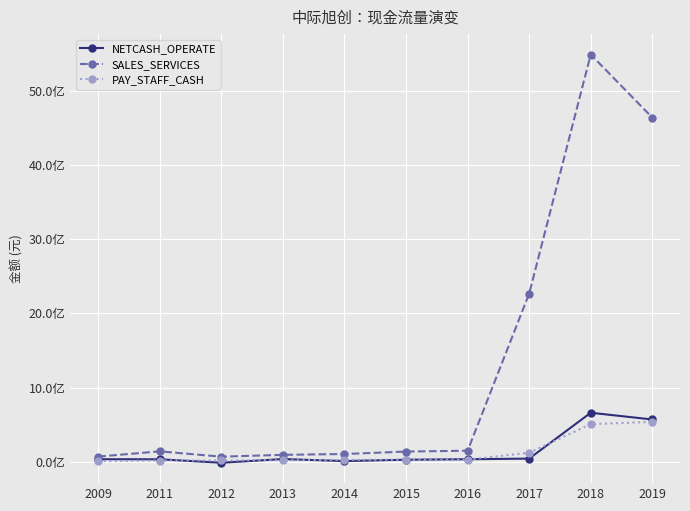

Where is PAY_STAFF_CASH nearest to the value 271797772?

2017